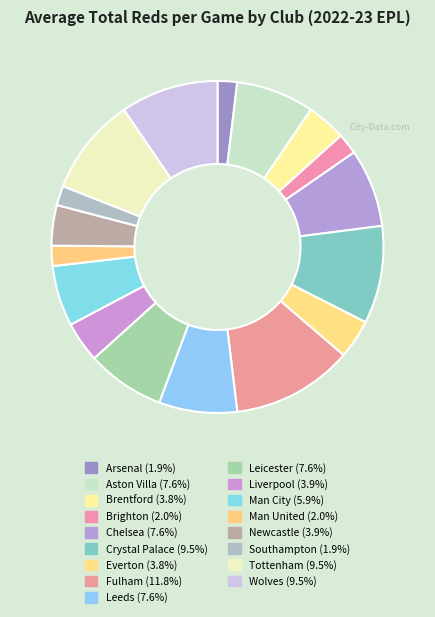

How many slices are in this pie chart?

17